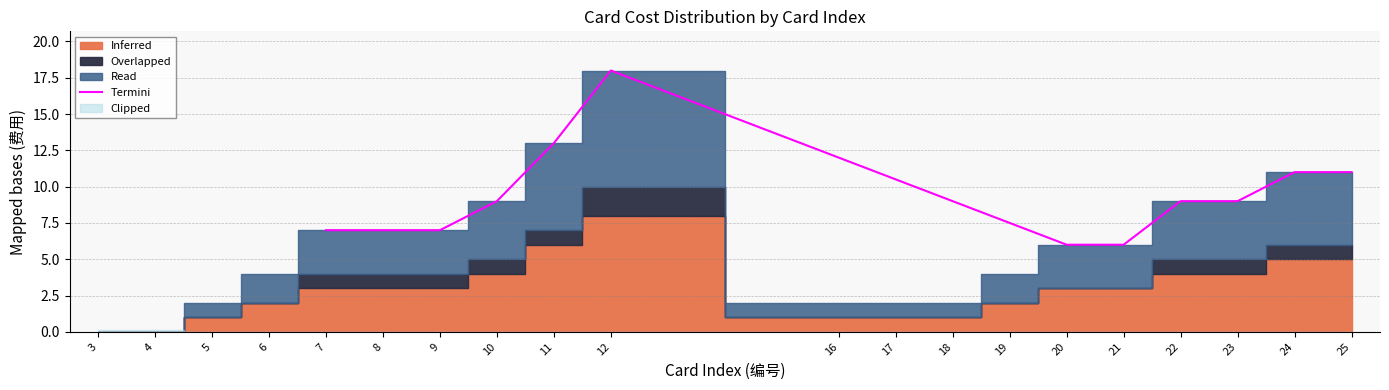

How many lines are shown in the chart?

1